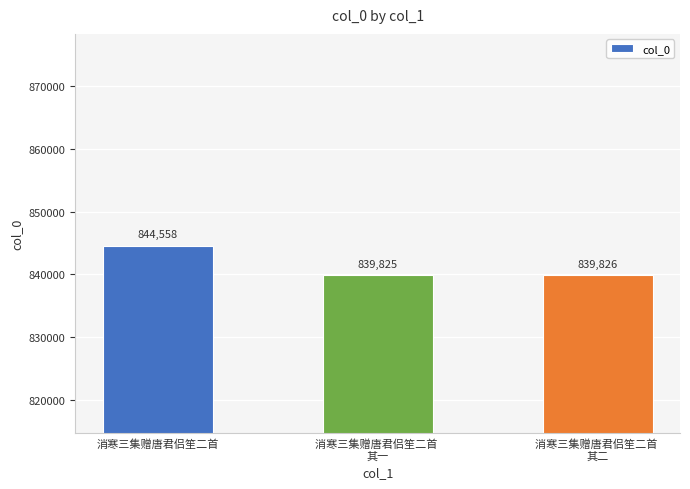

Which label corresponds to the smallest value in the chart?

消寒三集赠唐君侣笙二首 
其一